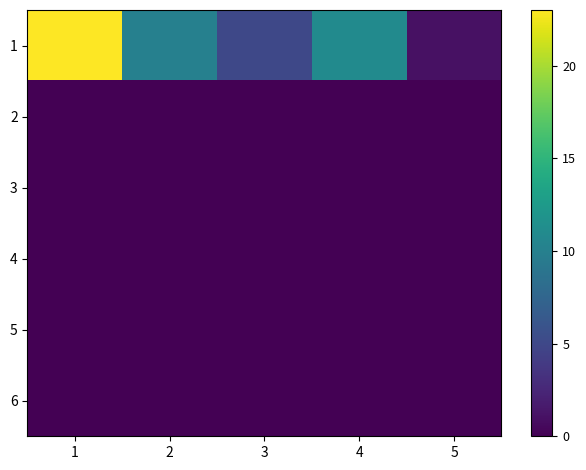

What is the total value across all series at 4?

11